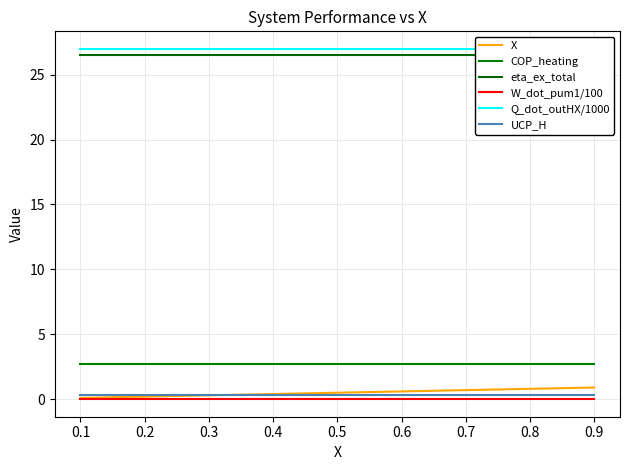

Does the chart have visible grid lines?

Yes